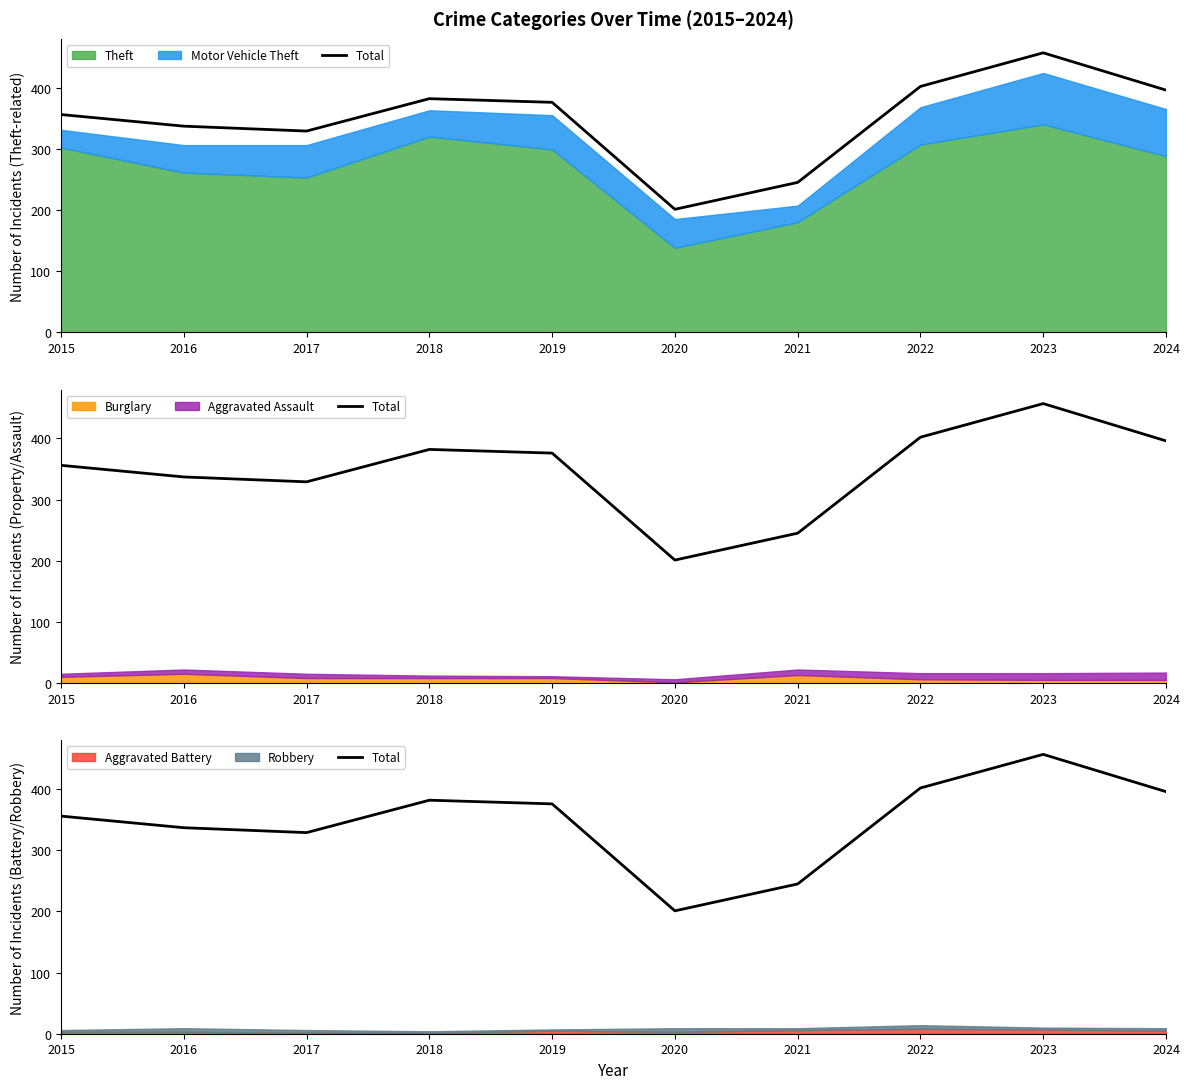

How many data points are less than 376?

5